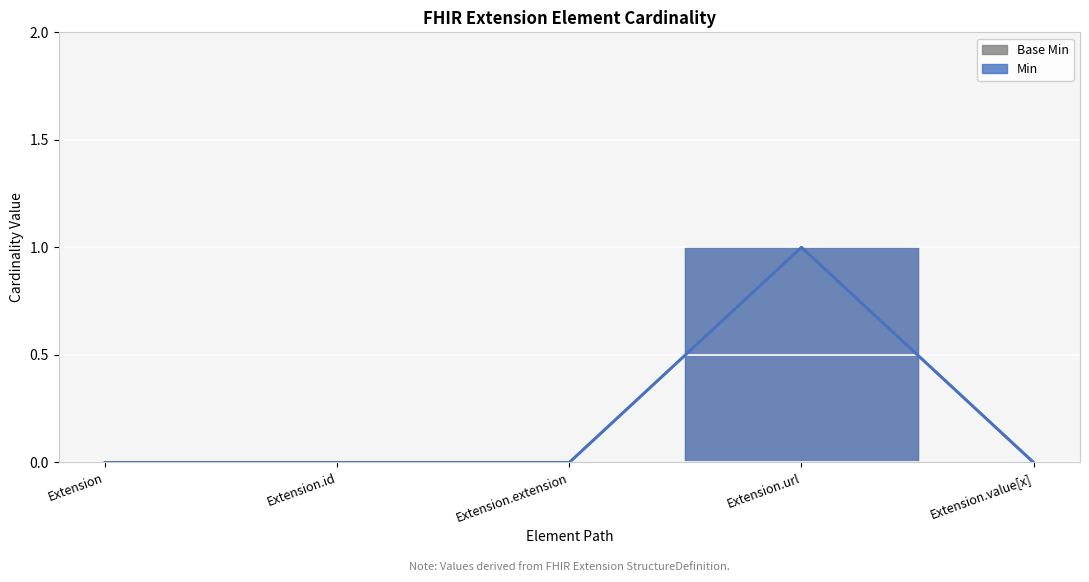

What is the sum of all Min values?

1